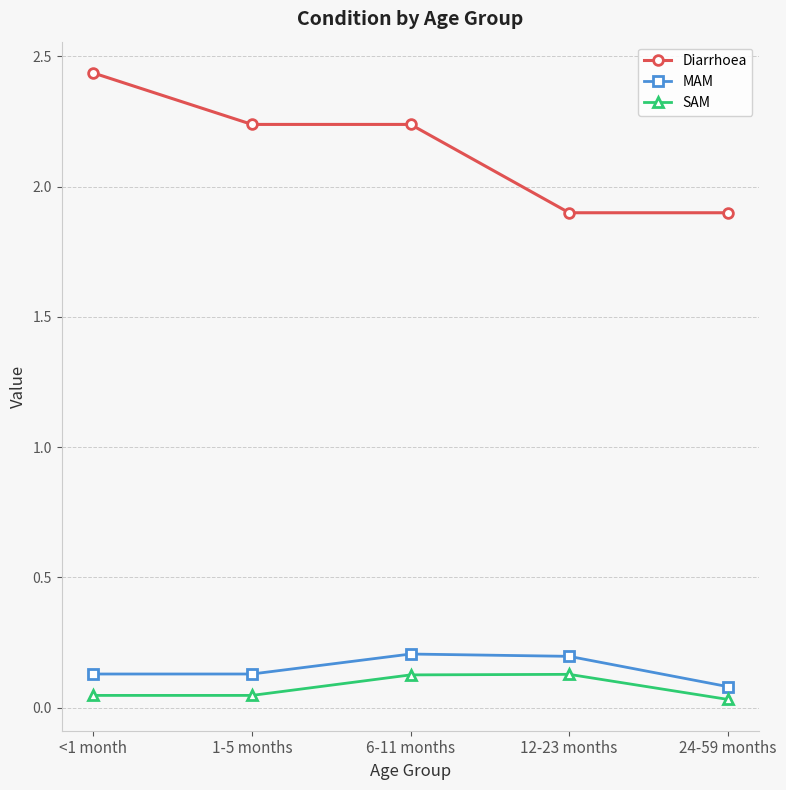

Does the chart display data point markers on the line(s)?

Yes